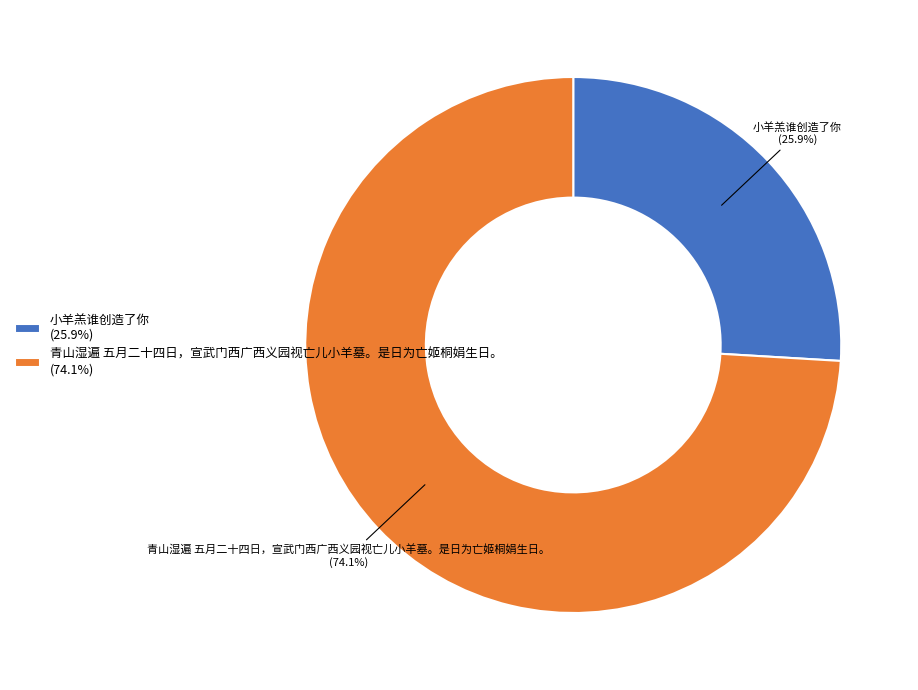

Which has a higher value, 小羊羔谁创造了你 or 青山湿遍 五月二十四日，宣武门西广西义园视亡儿小羊墓。是日为亡姬桐娟生日。?

青山湿遍 五月二十四日，宣武门西广西义园视亡儿小羊墓。是日为亡姬桐娟生日。